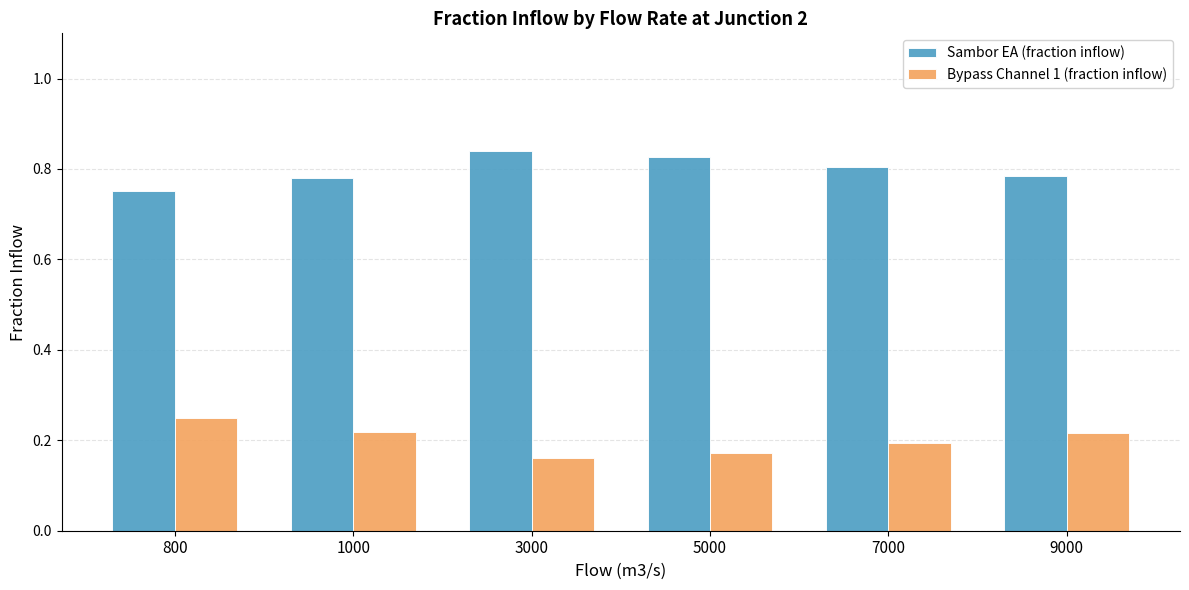

What is the difference between the second highest and minimum values in the Bypass Channel 1 (fraction inflow) series?

0.1